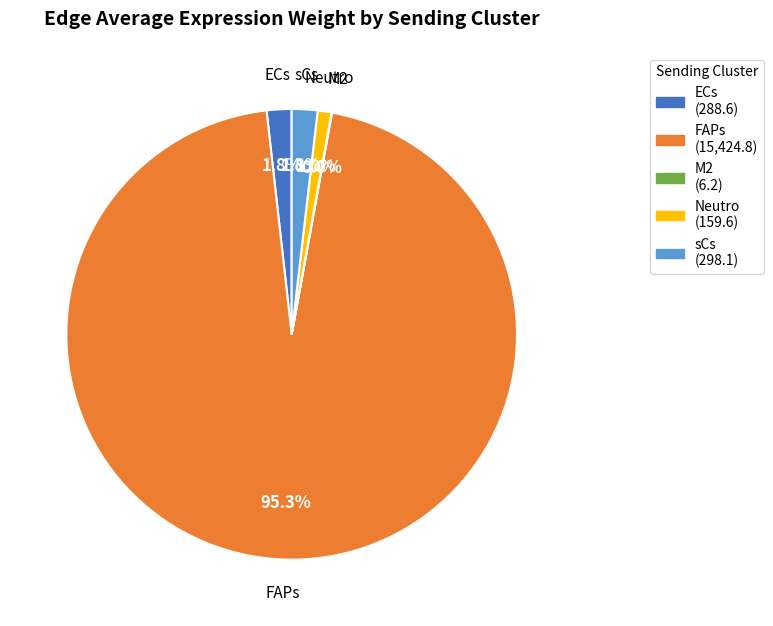

Which has a higher value, FAPs or sCs?

FAPs